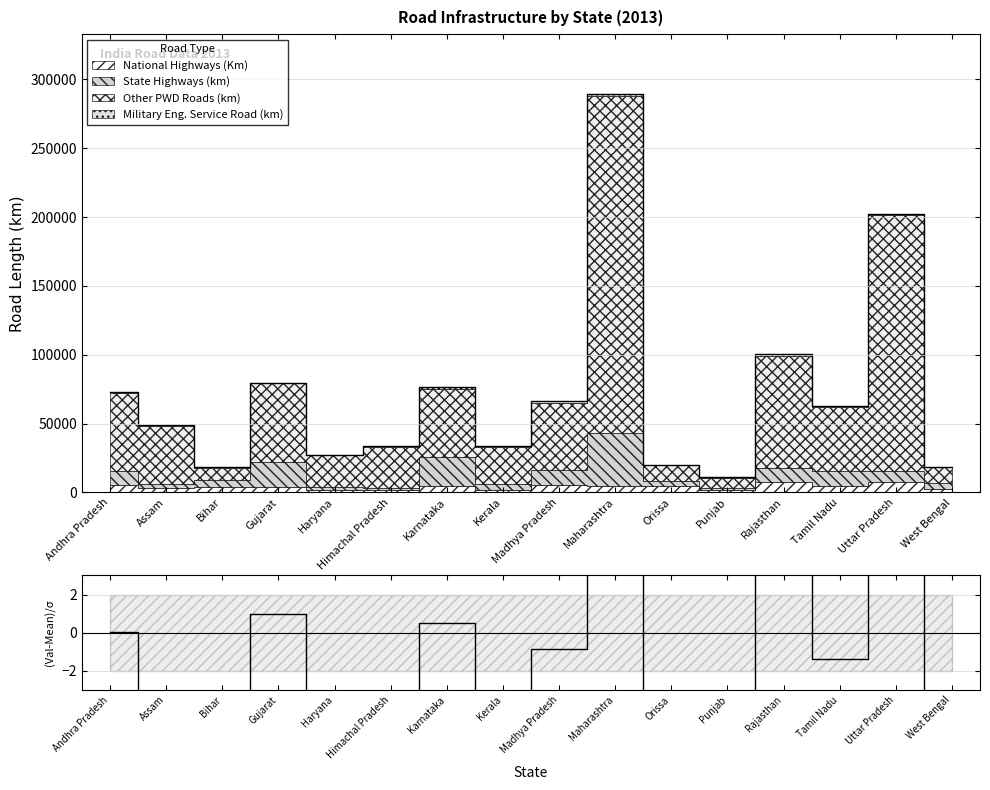

What is the label of the 8th point from the left?

Kerala